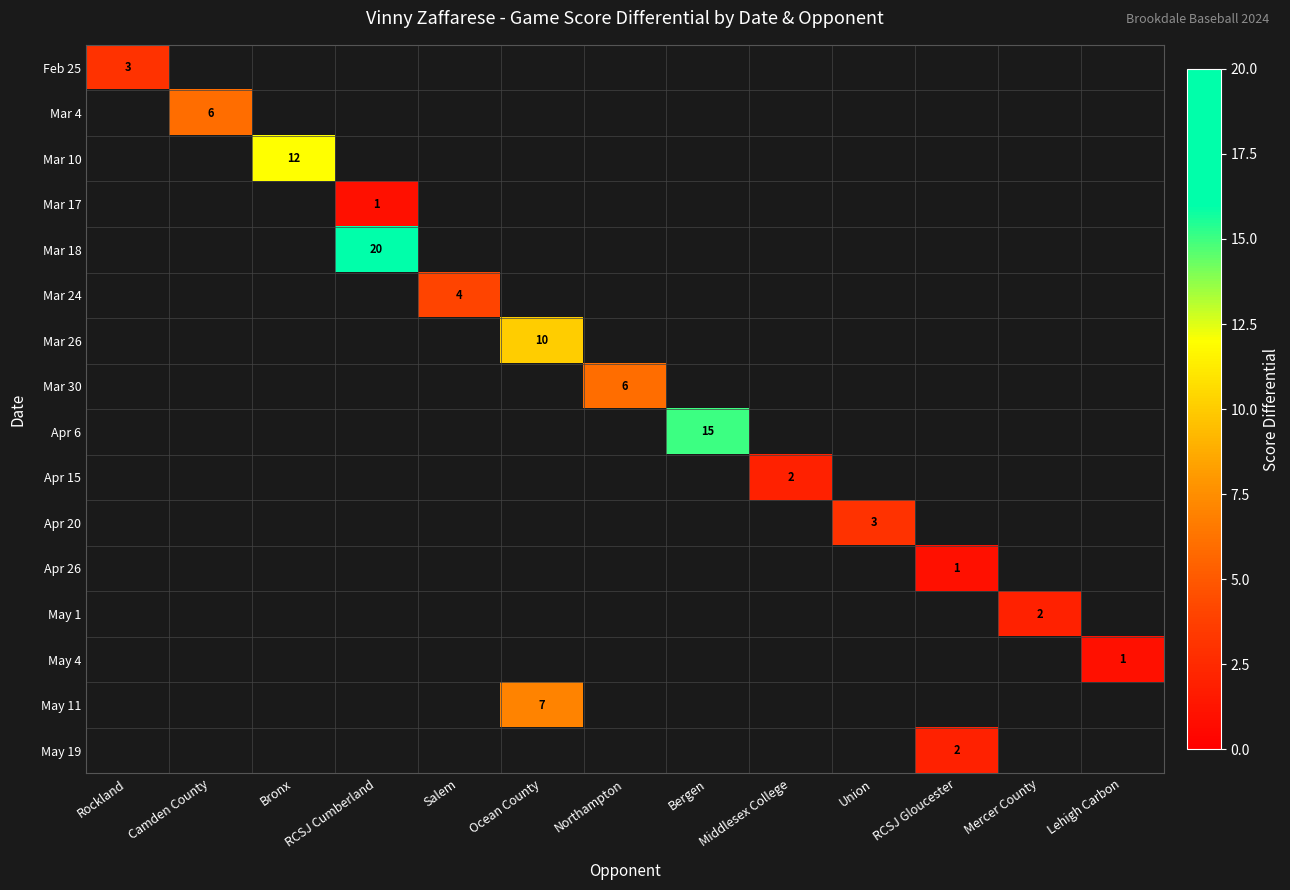

Count the number of categories in the chart.

13